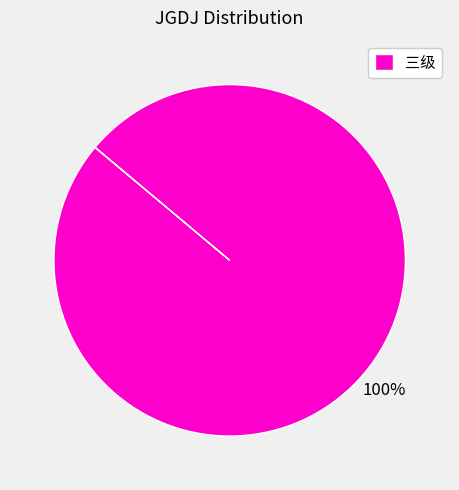

What percentage is the 三级 slice, to the nearest percent?

100%